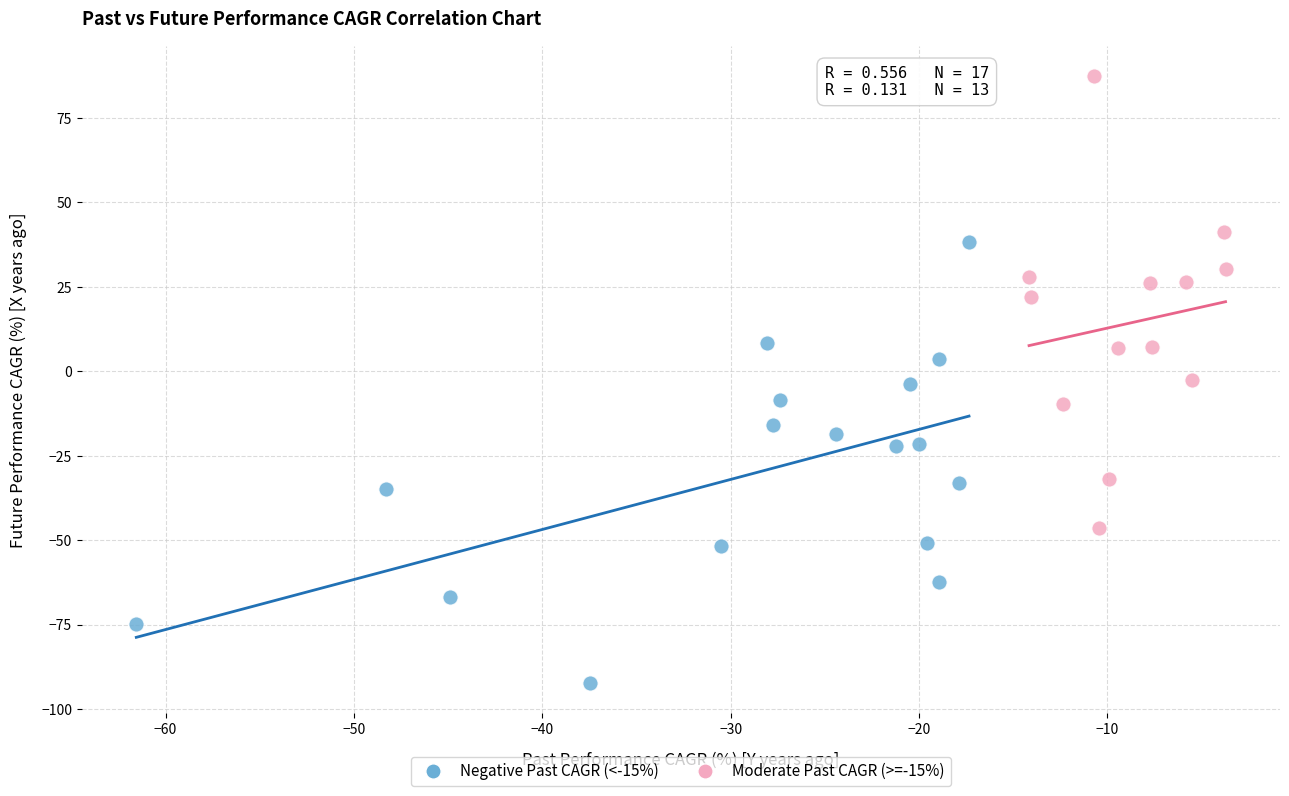

Which series contains the lowest Y value?

Negative Past CAGR (<-15%)